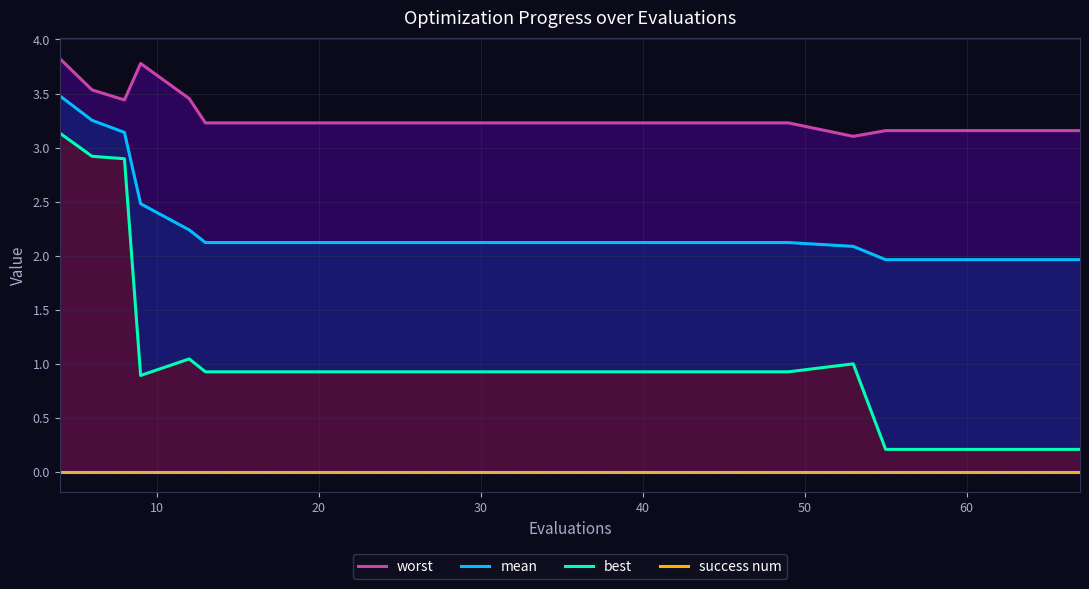

True or false: best and mean cross at least once.

False